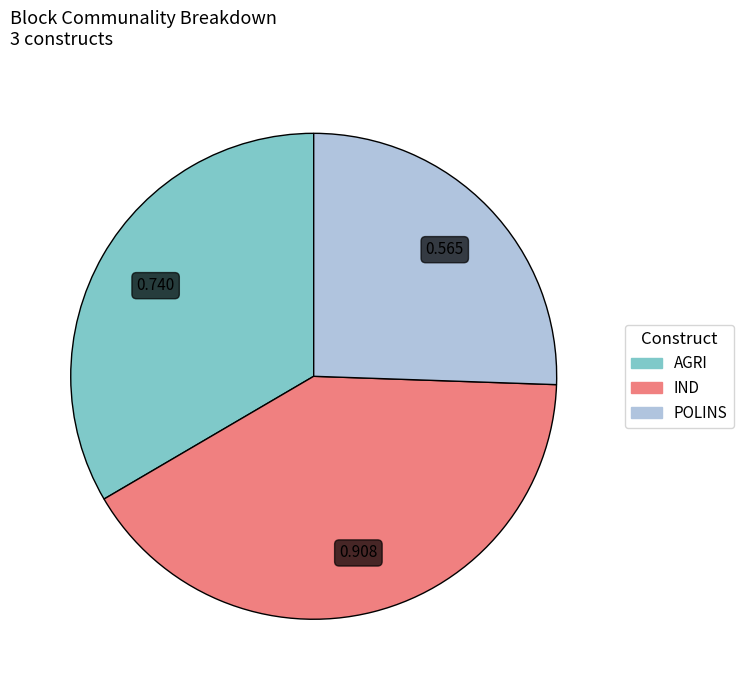

Rank the categories by value from highest to lowest.

IND, AGRI, POLINS